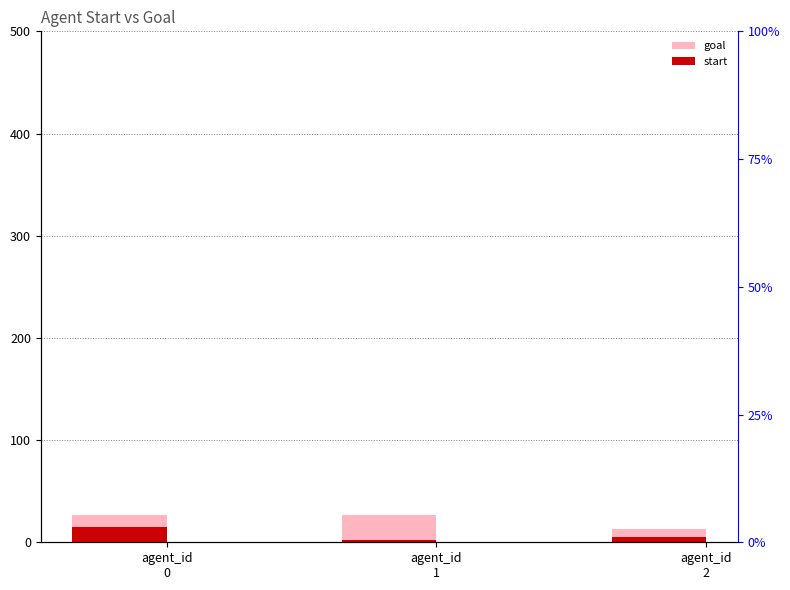

How many categories are shown in the chart?

3